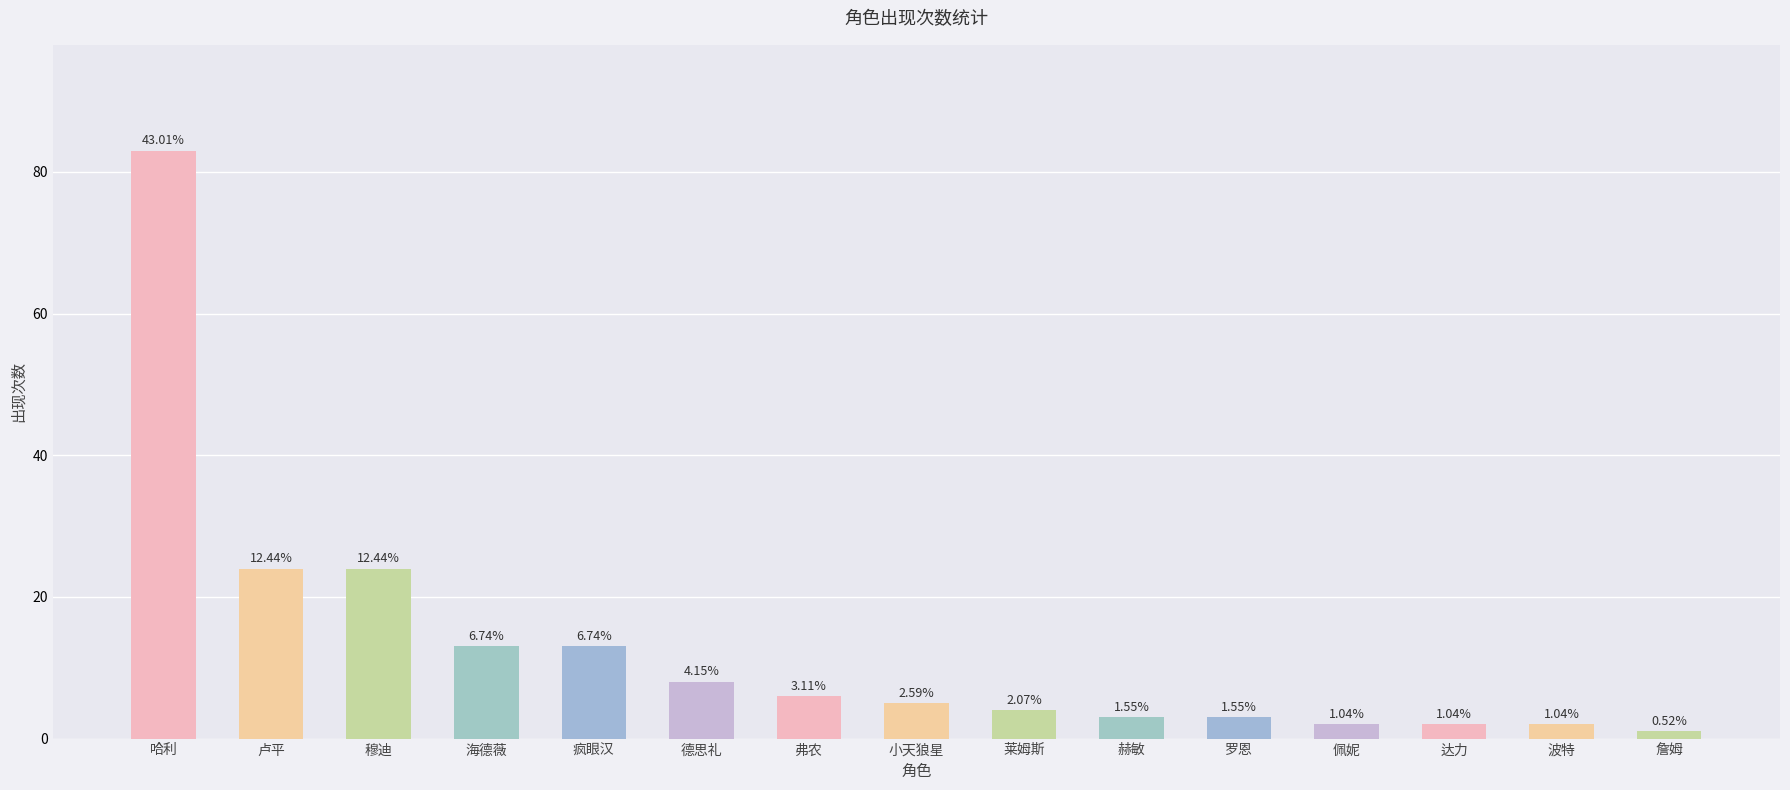

List the labels in order of value, largest first.

哈利, 卢平, 穆迪, 海德薇, 疯眼汉, 德思礼, 弗农, 小天狼星, 莱姆斯, 赫敏, 罗恩, 佩妮, 达力, 波特, 詹姆